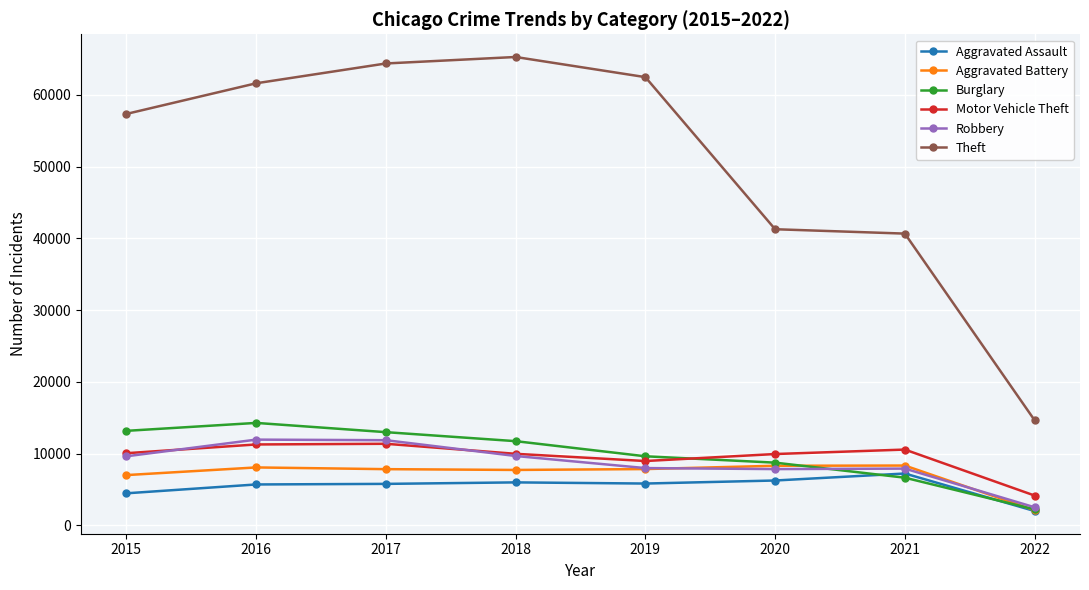

Which series has the largest total across all categories?

Theft